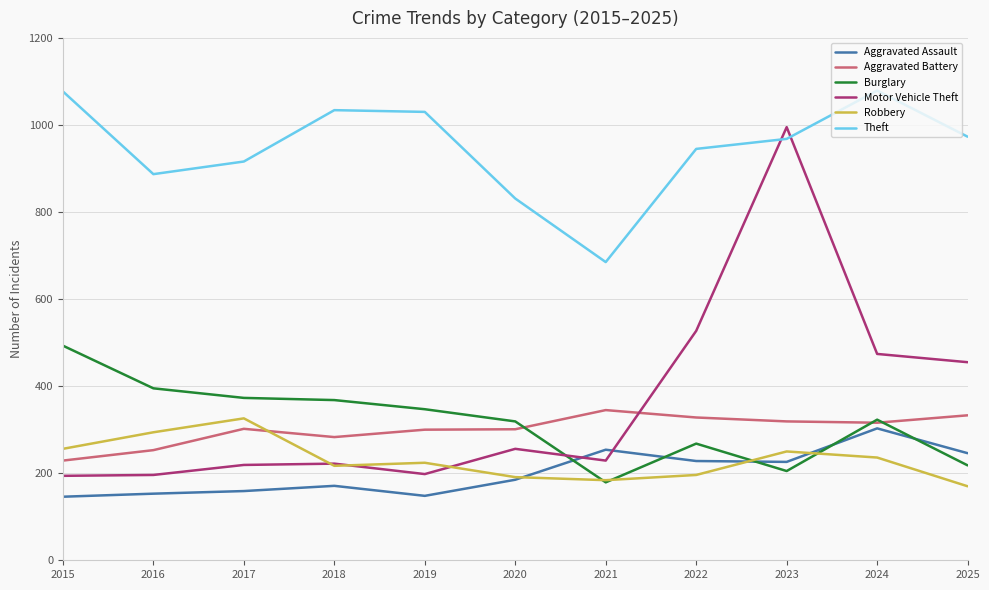

How many intersections are there between Aggravated Battery and Robbery?

1